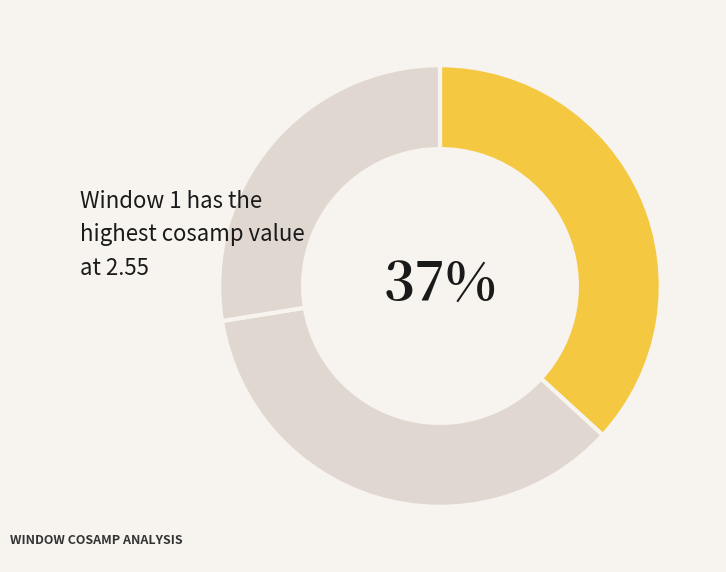

Rank the categories by value from lowest to highest.

3, 2, 1